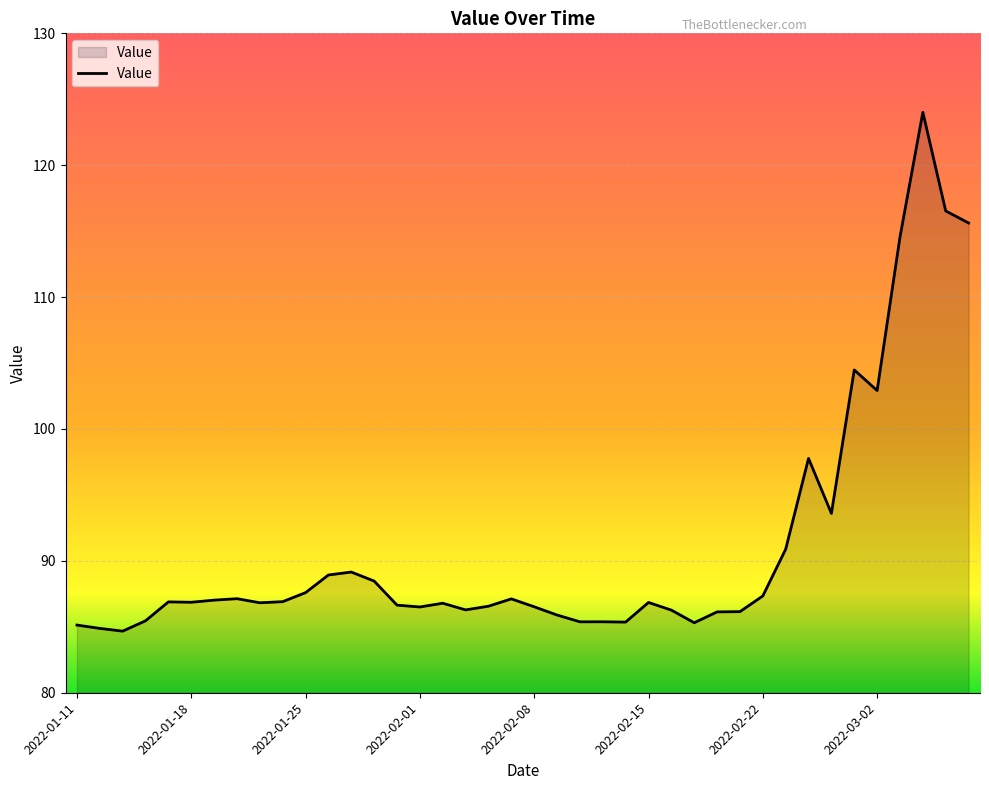

What is the smallest value displayed?

84.7